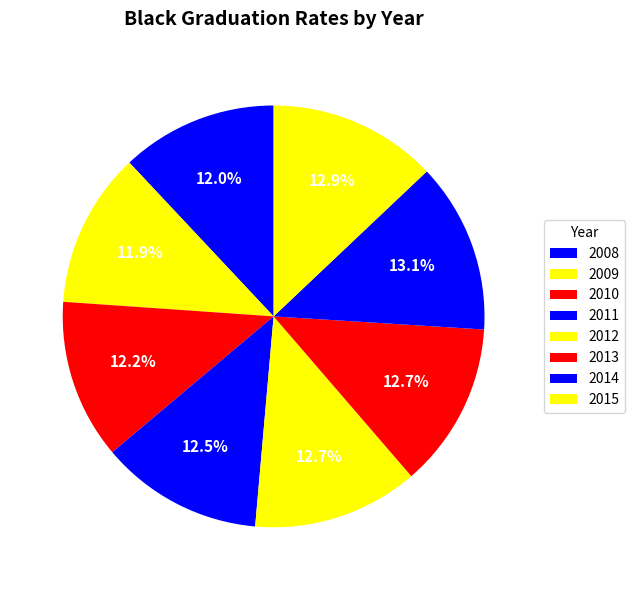

To the nearest percent, what is the difference between the largest and smallest slice percentages?

1%